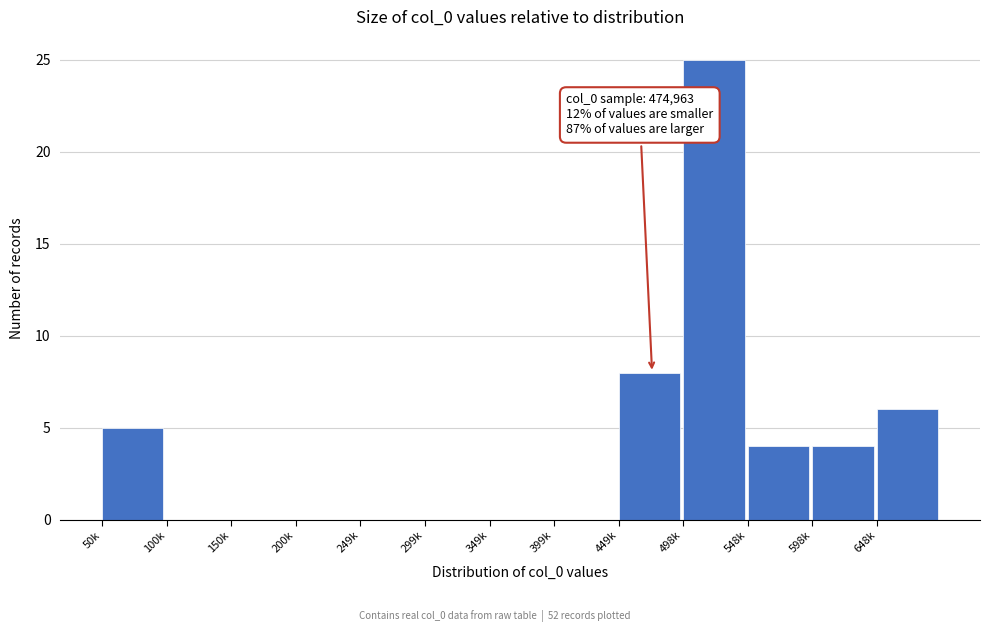

Reading left to right, transcribe all the data shown in this chart.

50k=5	100k=0	150k=0	200k=0	249k=0	299k=0	349k=0	399k=0	449k=8	498k=25	548k=4	598k=4	648k=6